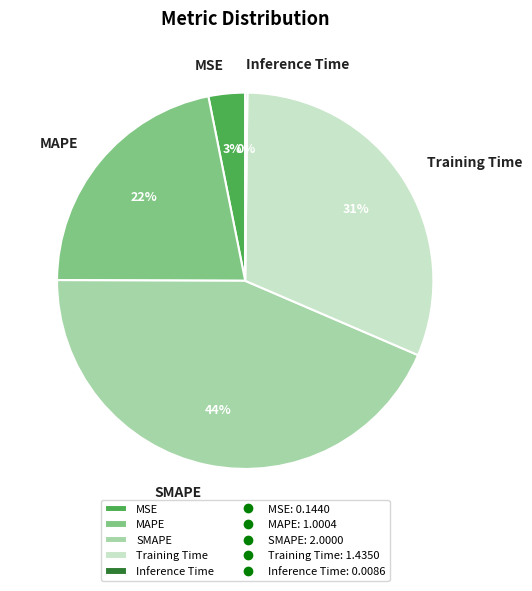

Does Training Time account for over 50% of the chart?

No